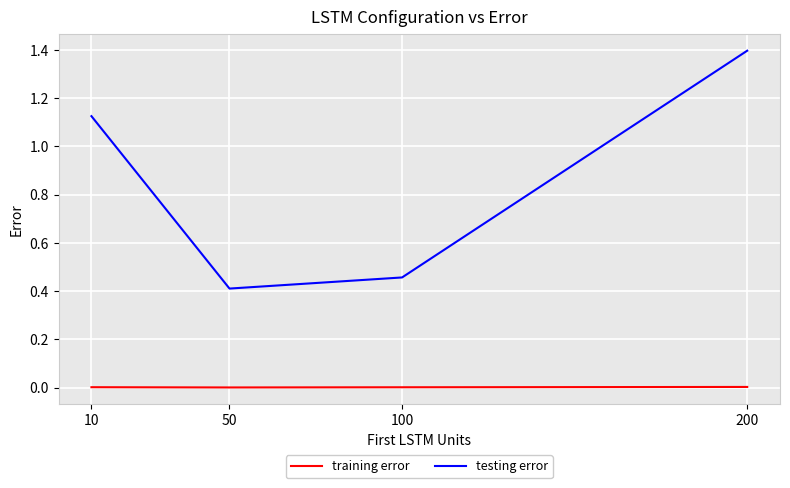

How many interior local valleys does the training error series have?

1